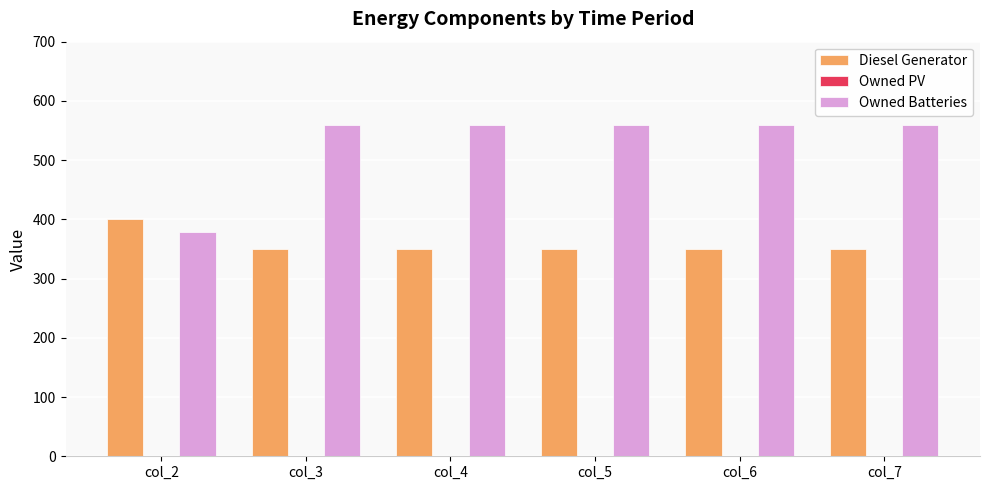

List the series in order of their overall mean, highest first.

Owned Batteries, Diesel Generator